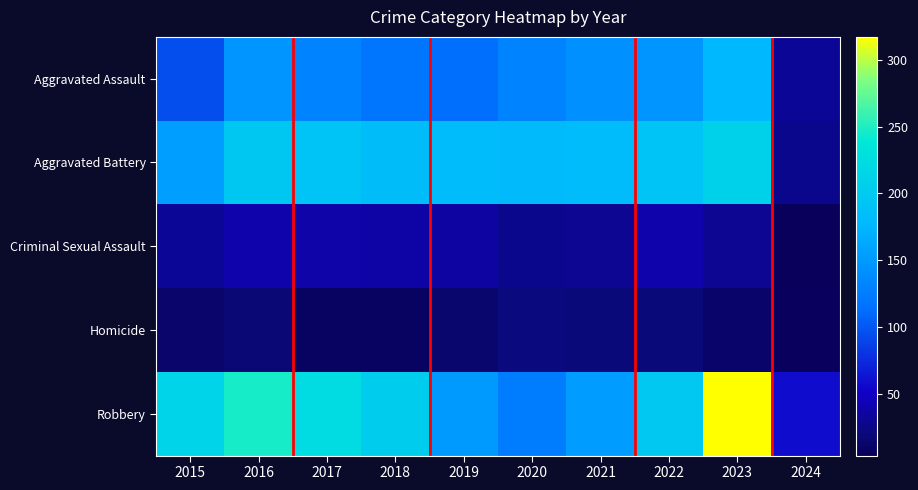

Which label corresponds to the largest value in the chart?

2023